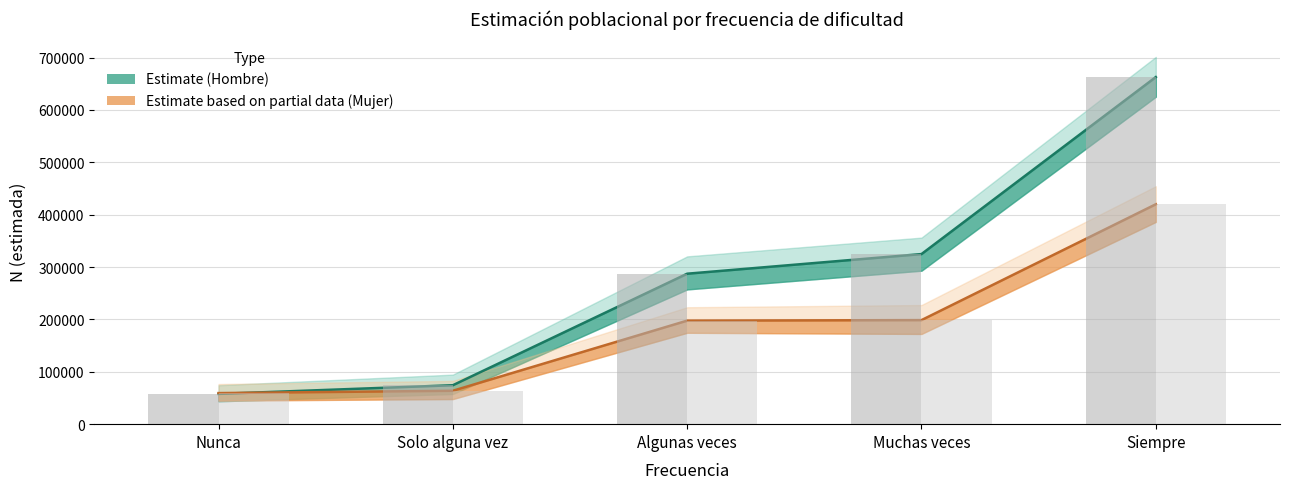

How many categories are shown in the chart?

5